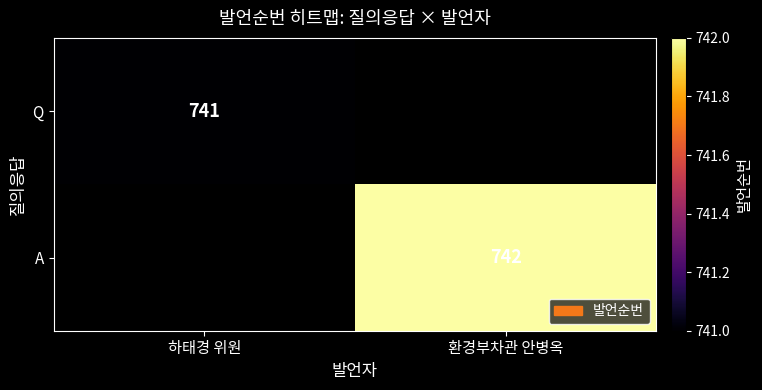

Is the value of Q at 하태경 위원 greater than the value of A at 환경부차관 안병옥?

No